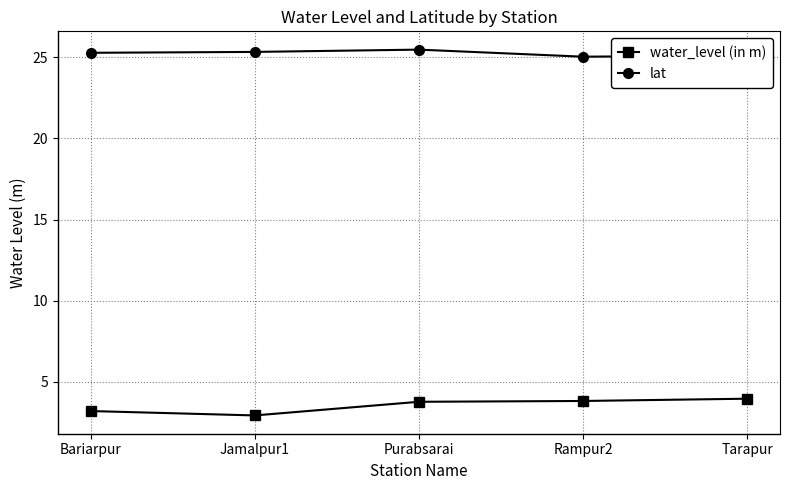

What is the spread (max minus min) of values at Rampur2?

21.2